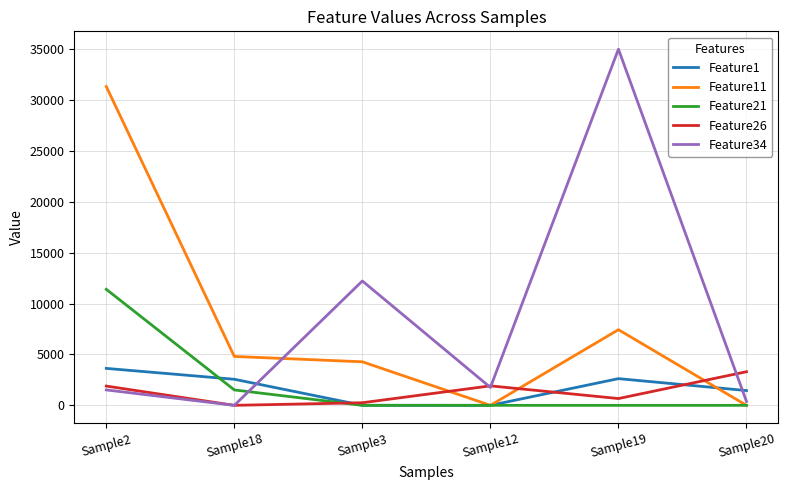

Is it true that Feature21 equals -6186 at Sample3?

False